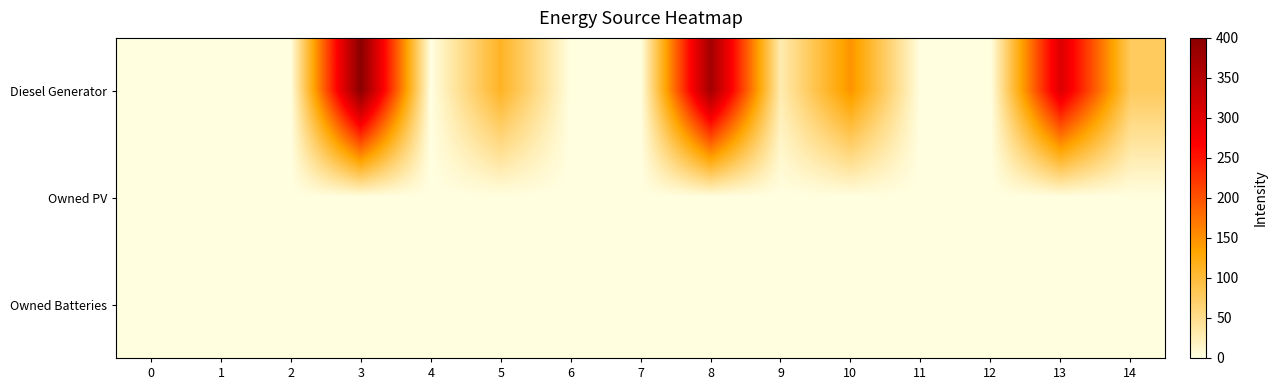

Reading right to left, what are all the values shown in this chart?

Diesel Generator: 14=78	13=305	12=0	11=0	10=148	9=29	8=371	7=0	6=0	5=112	4=0	3=400	2=0	1=0	0=0
Owned PV: 14=0	13=0	12=0	11=0	10=0	9=0	8=0	7=0	6=0	5=0	4=0	3=0	2=0	1=0	0=0
Owned Batteries: 14=0	13=0	12=0	11=0	10=0	9=0	8=0	7=0	6=0	5=0	4=0	3=0	2=0	1=0	0=0